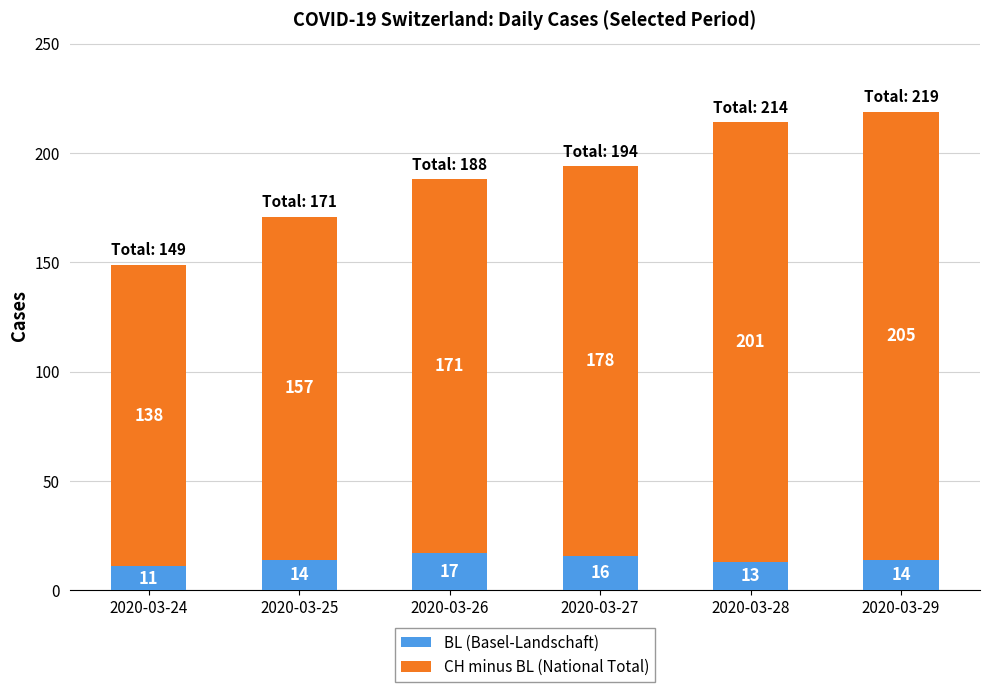

True or false: BL (Basel-Landschaft) has a value of 11 at 2020-03-24.

True